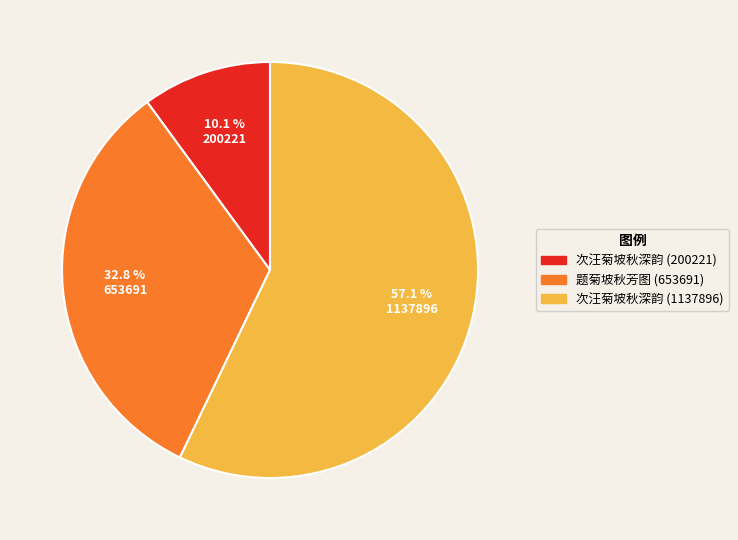

To the nearest percent, what portion does 次汪菊坡秋深韵 (200221) represent?

10%